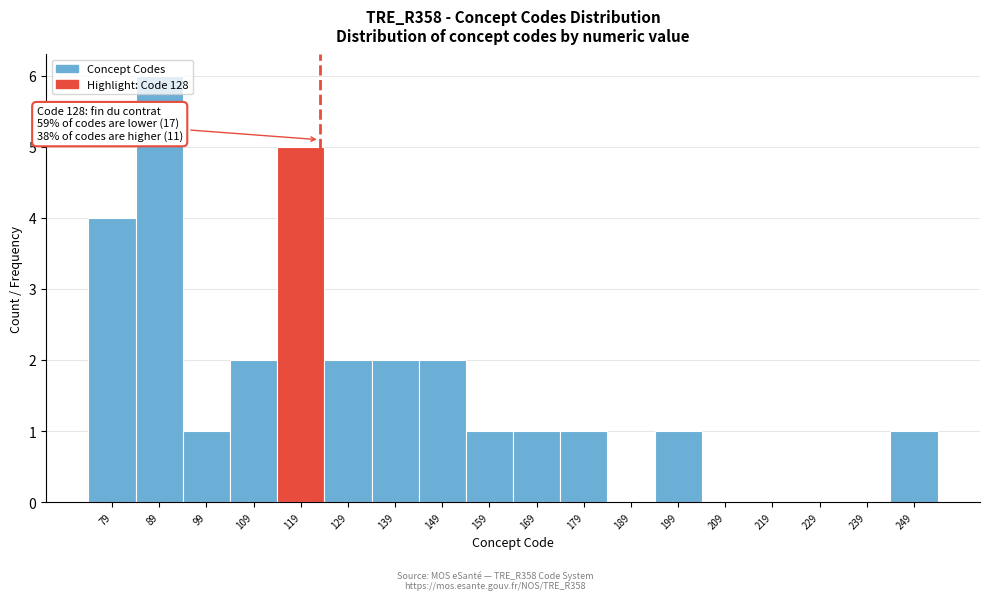

The chart shows a value of 2 at 189. True or false?

False